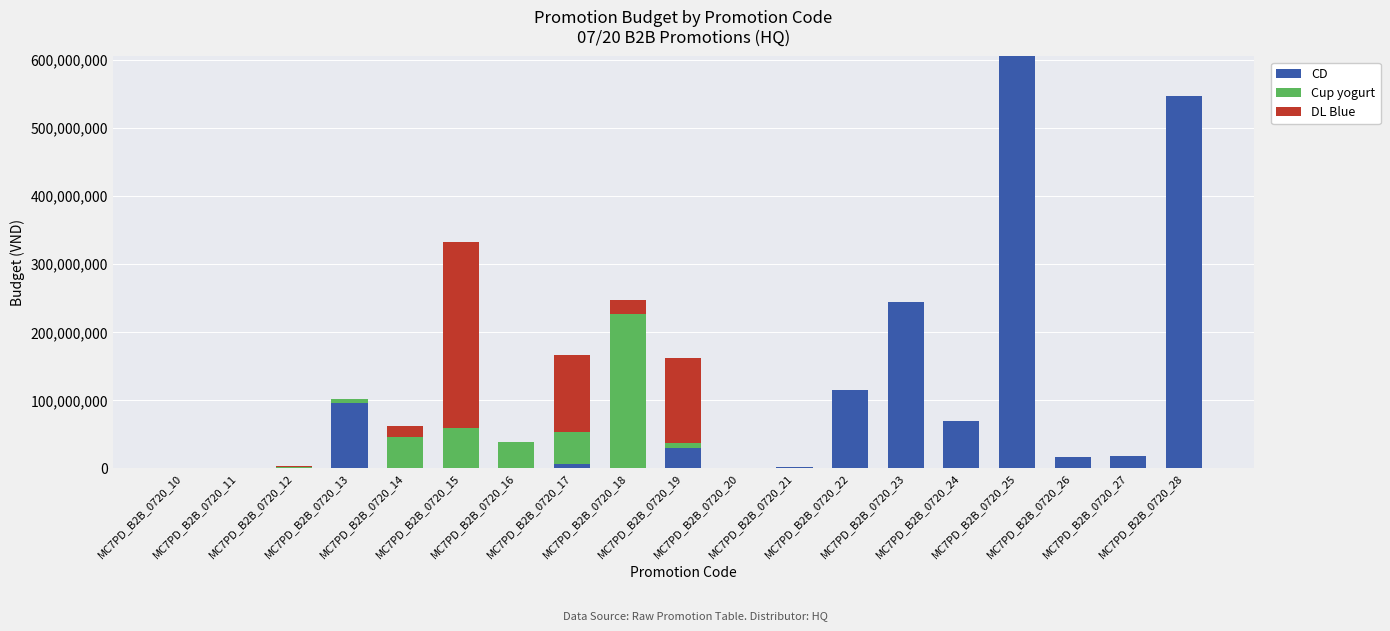

At how many categories does at least one series exceed 112551688?

8